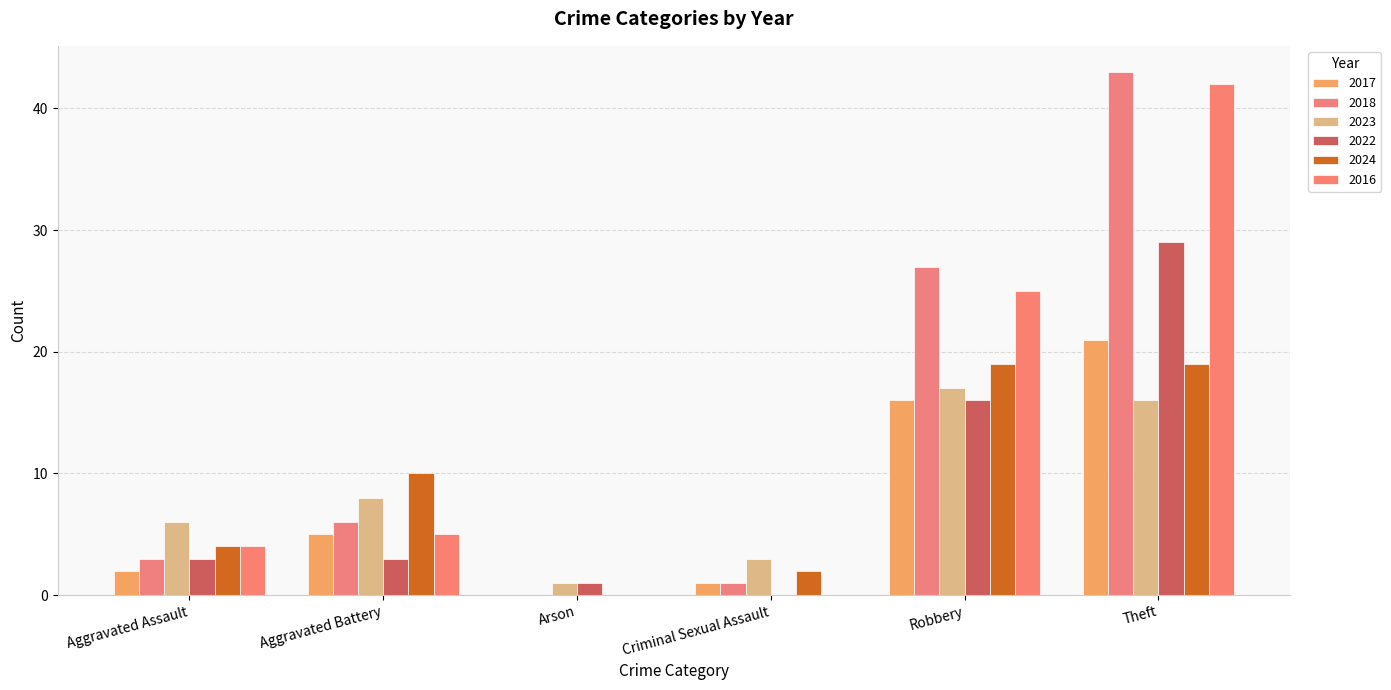

Are the bars grouped side by side (vs. stacked)?

Yes